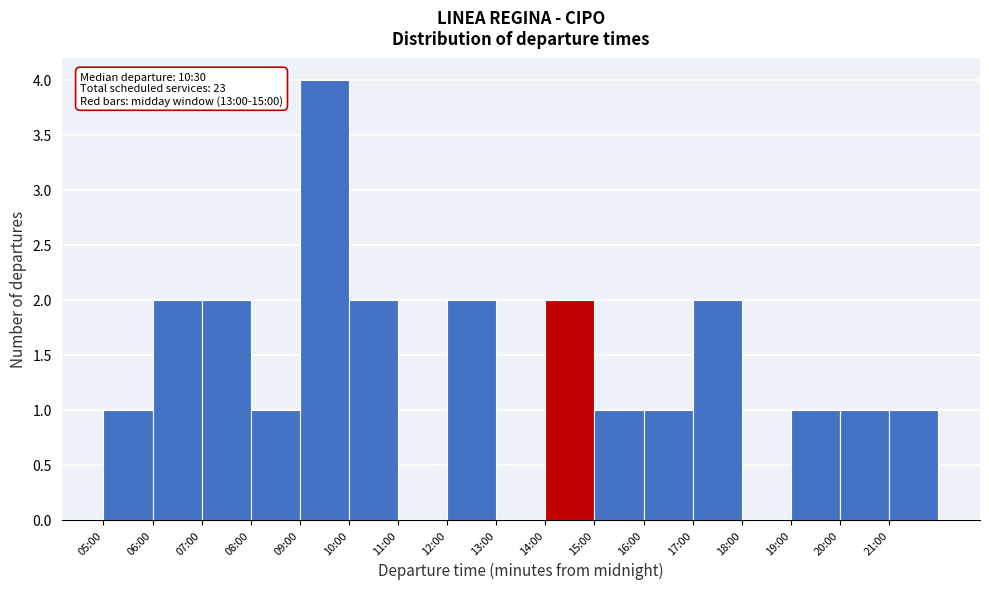

Reading left to right, what are all the values shown in this chart?

05:00=1	06:00=2	07:00=2	08:00=1	09:00=4	10:00=2	11:00=0	12:00=2	13:00=0	14:00=2	15:00=1	16:00=1	17:00=2	18:00=0	19:00=1	20:00=1	21:00=1